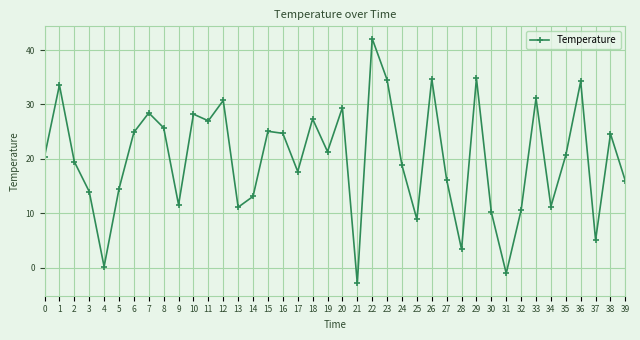

What is the difference between the maximum and minimum values?

45.0